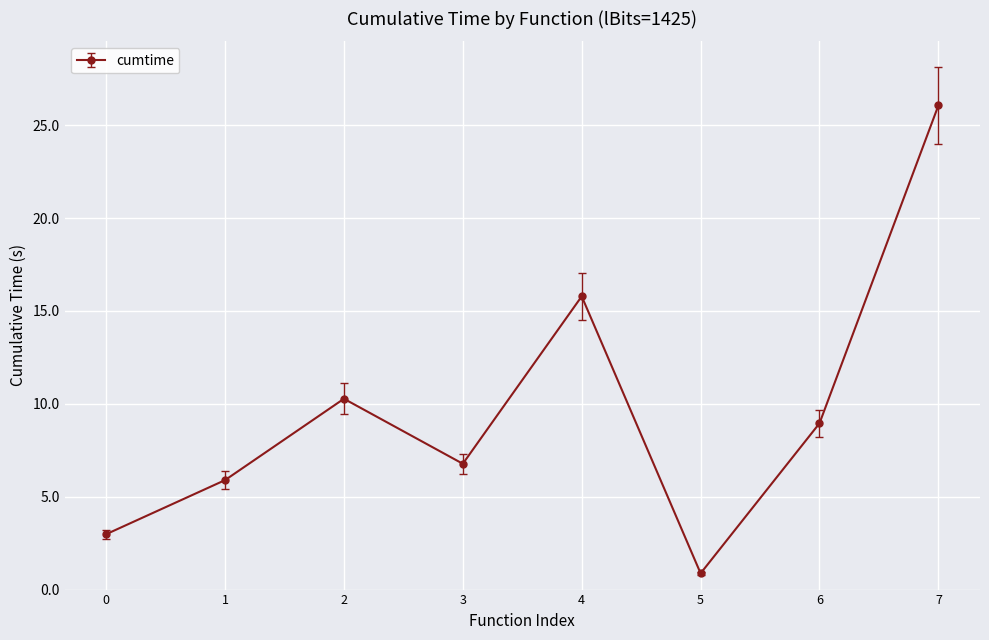

Rank the categories by value from highest to lowest.

7, 4, 2, 6, 3, 1, 0, 5